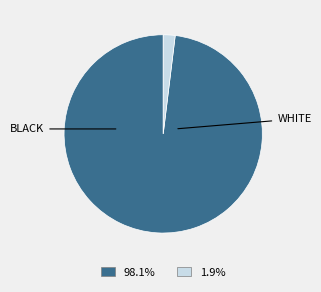

Is there a majority slice in this chart?

Yes